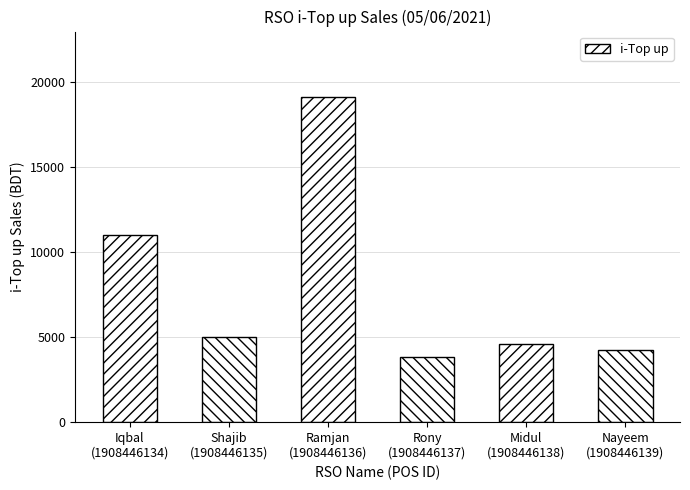

Are the bars grouped side by side (vs. stacked)?

No